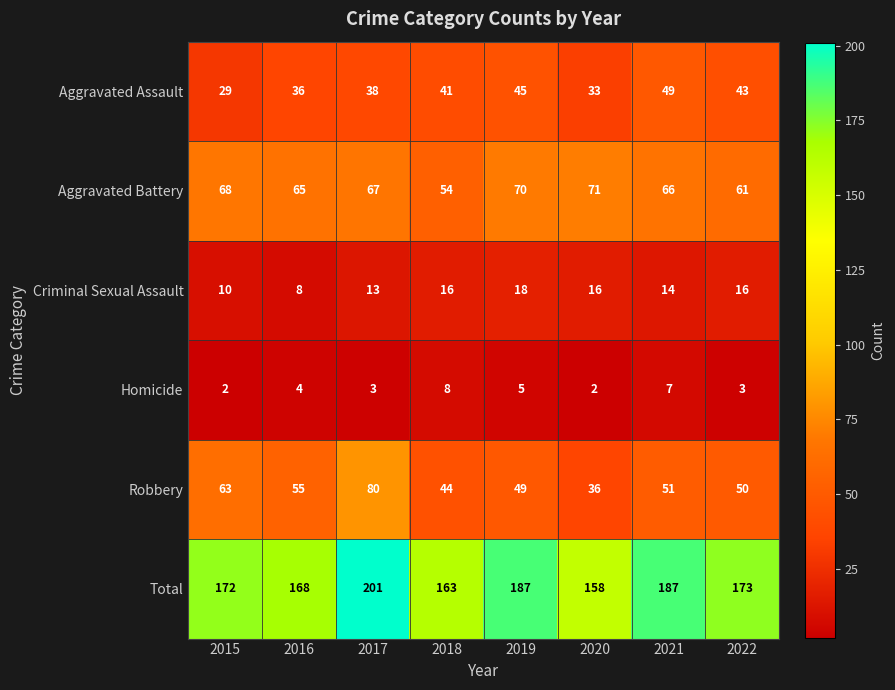

What is the smallest value displayed?

2